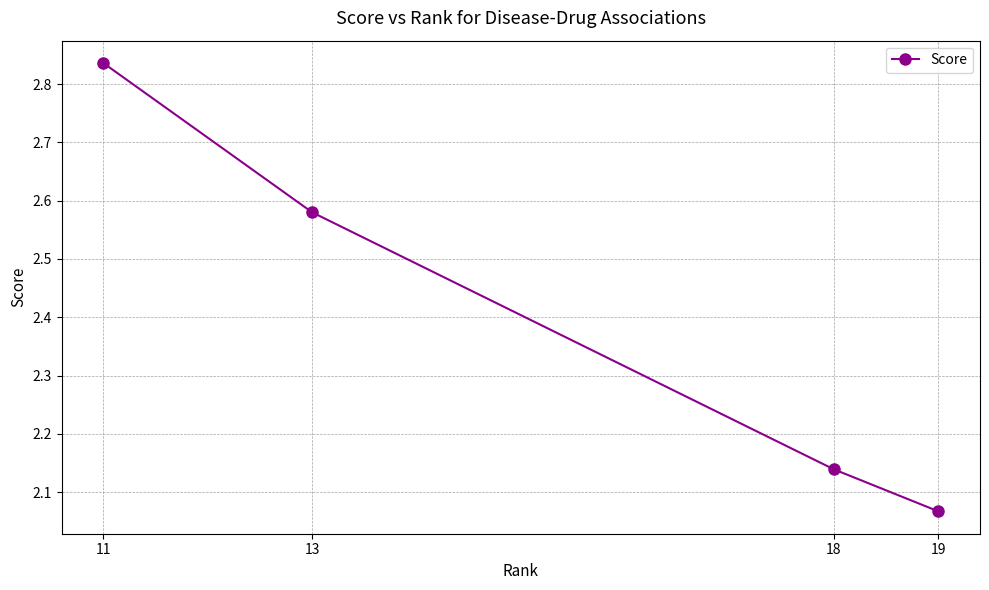

Where is the data nearest to the value 2?

19